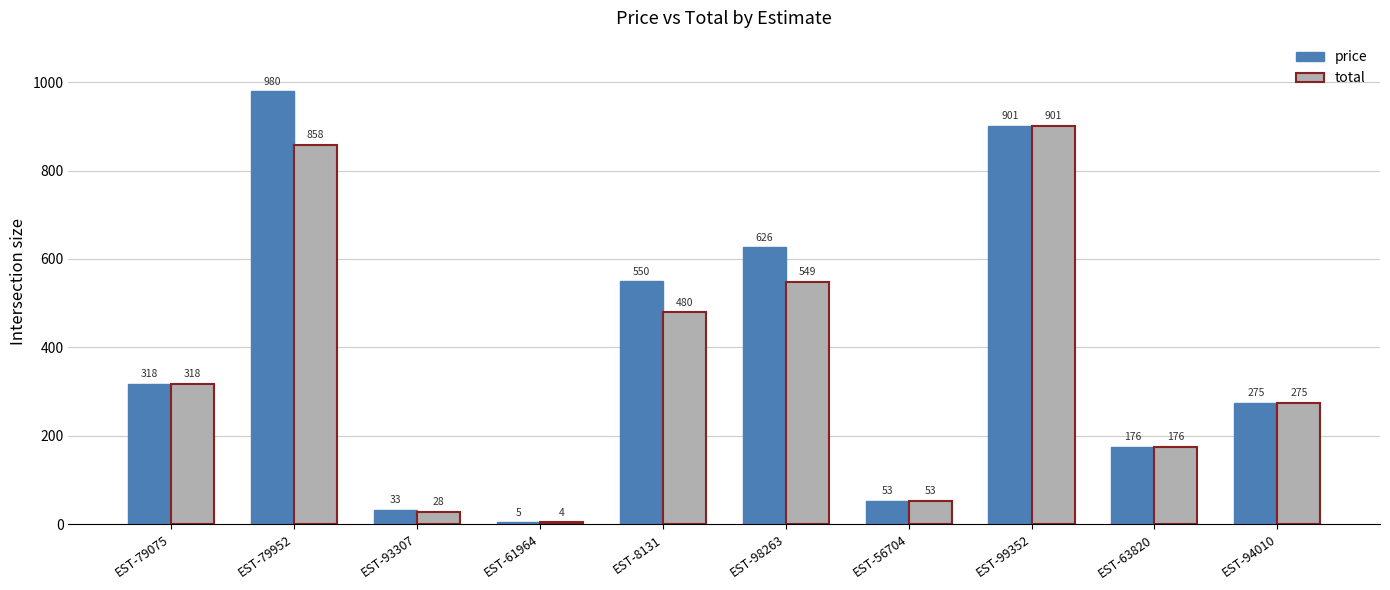

What is the label of the 2nd bar from the right?

EST-63820